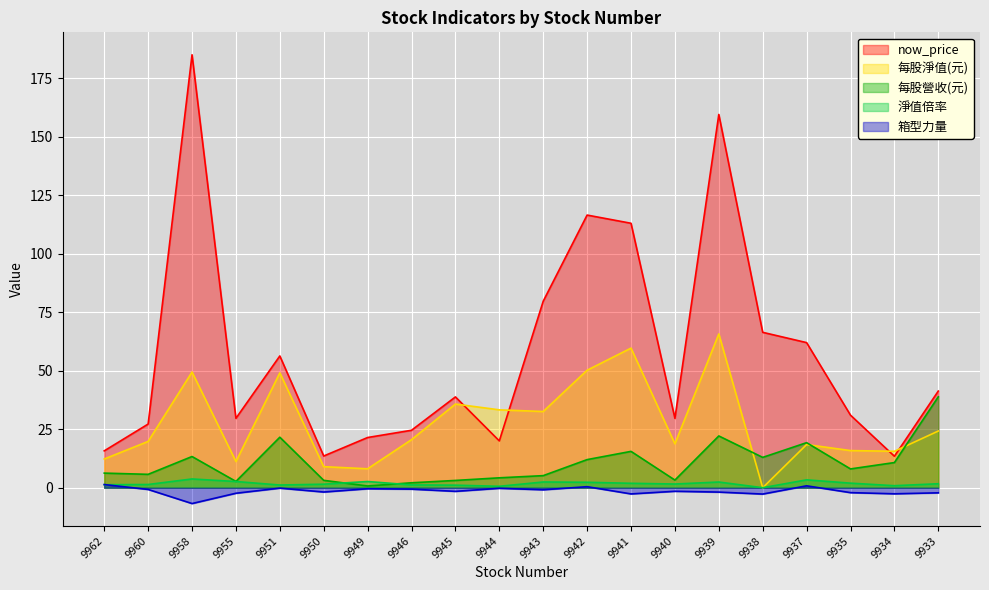

True or false: 箱型力量 has more than 2 points higher than both neighbors.

True